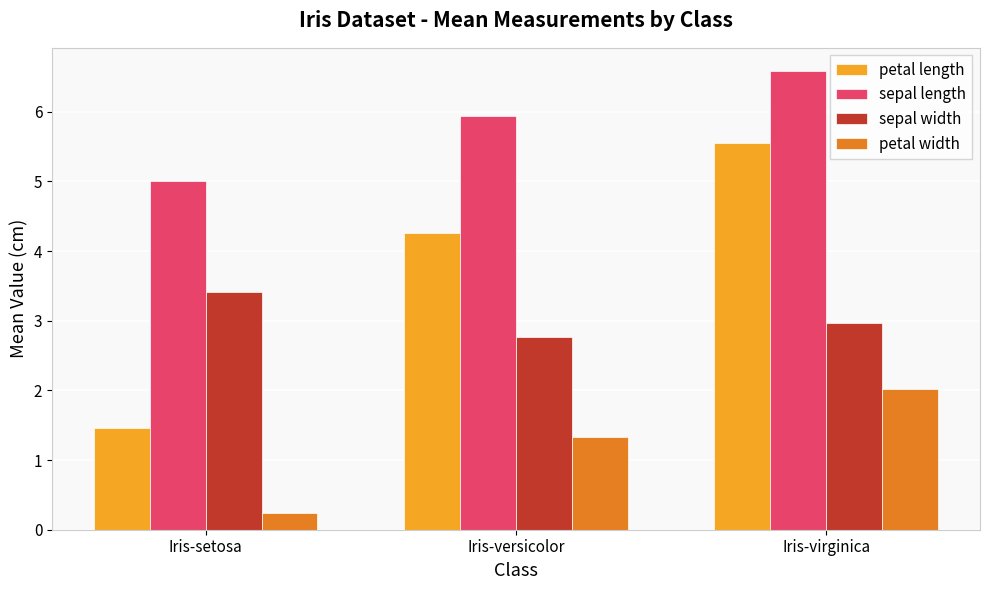

At which category does the chart reach its minimum across all series?

Iris-setosa